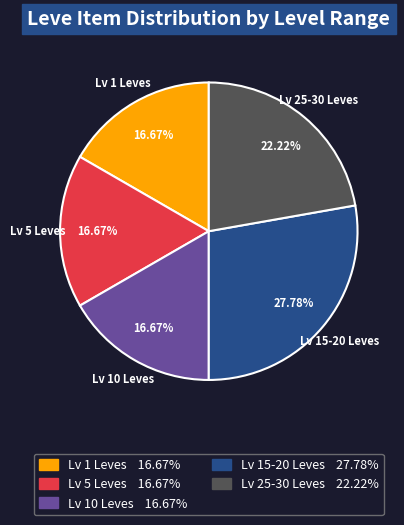

Does any single category account for the majority?

No